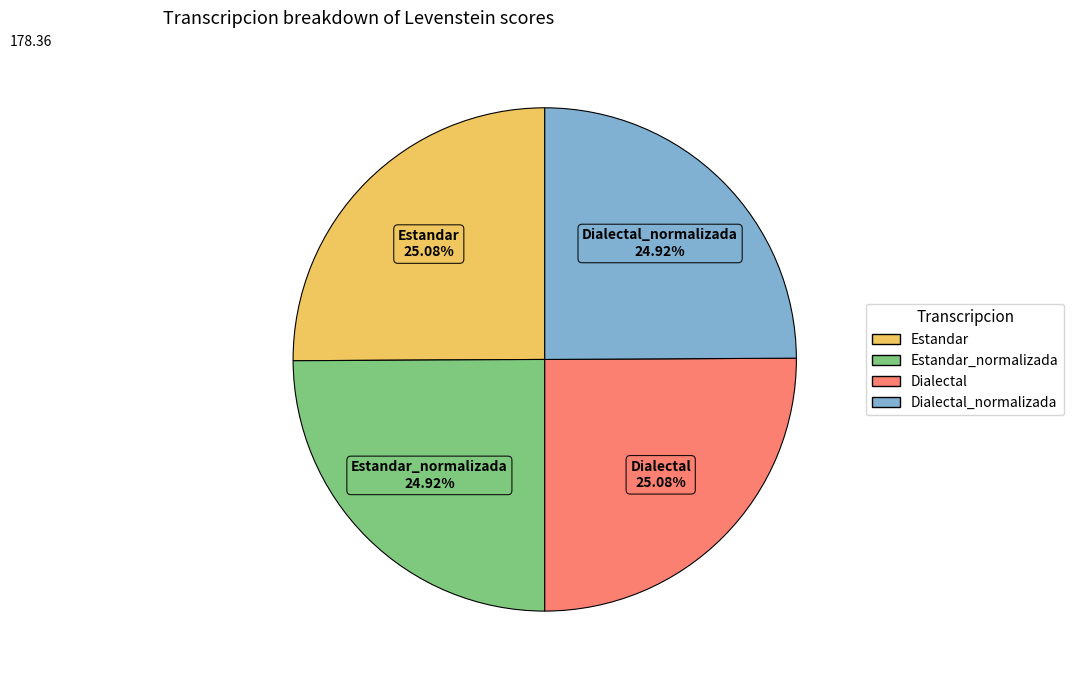

How many segments does this pie chart have?

4